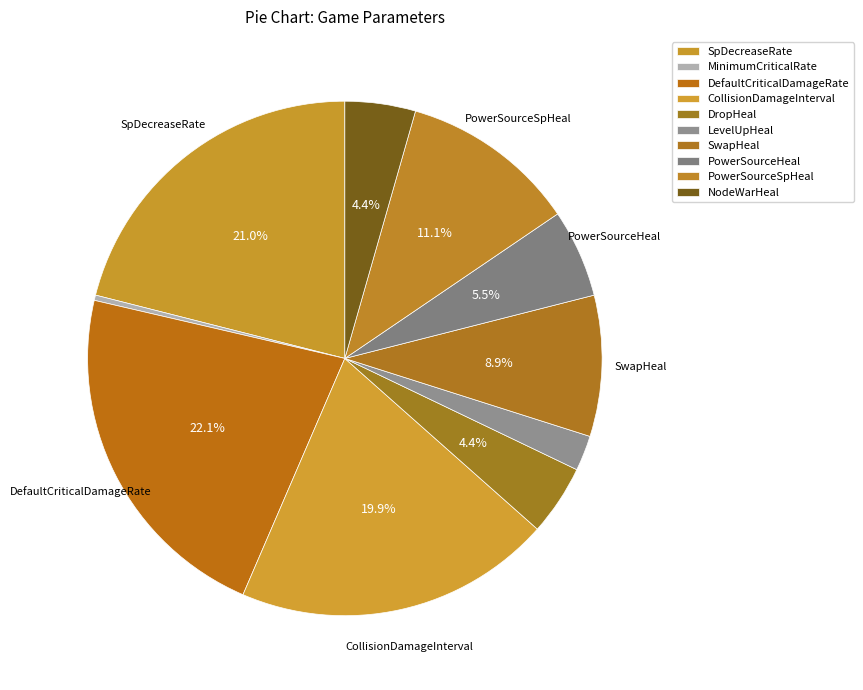

Count the number of slices in the pie.

10